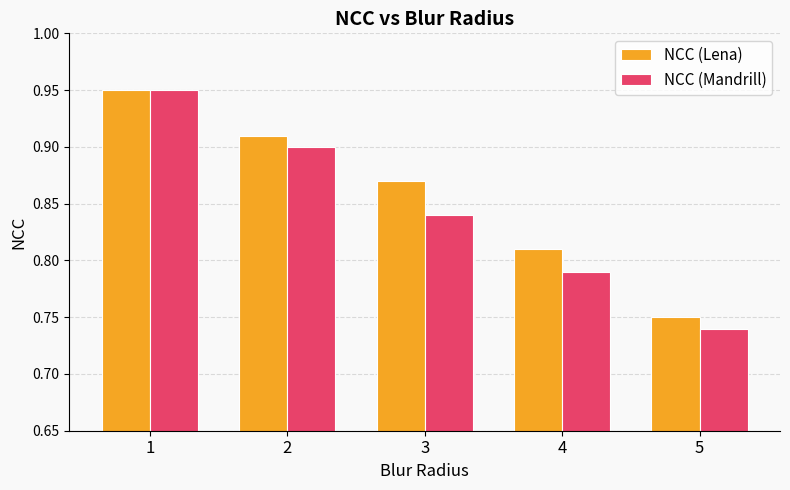

Which series has the largest range (max minus min)?

NCC (Mandrill)